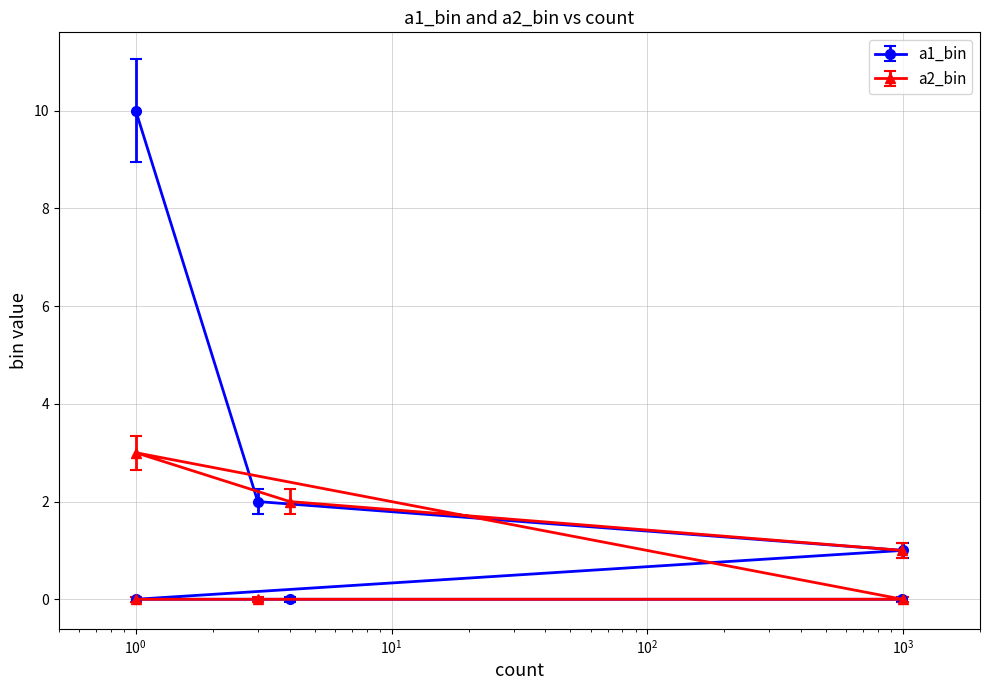

What is the total value across all series at 1?

3